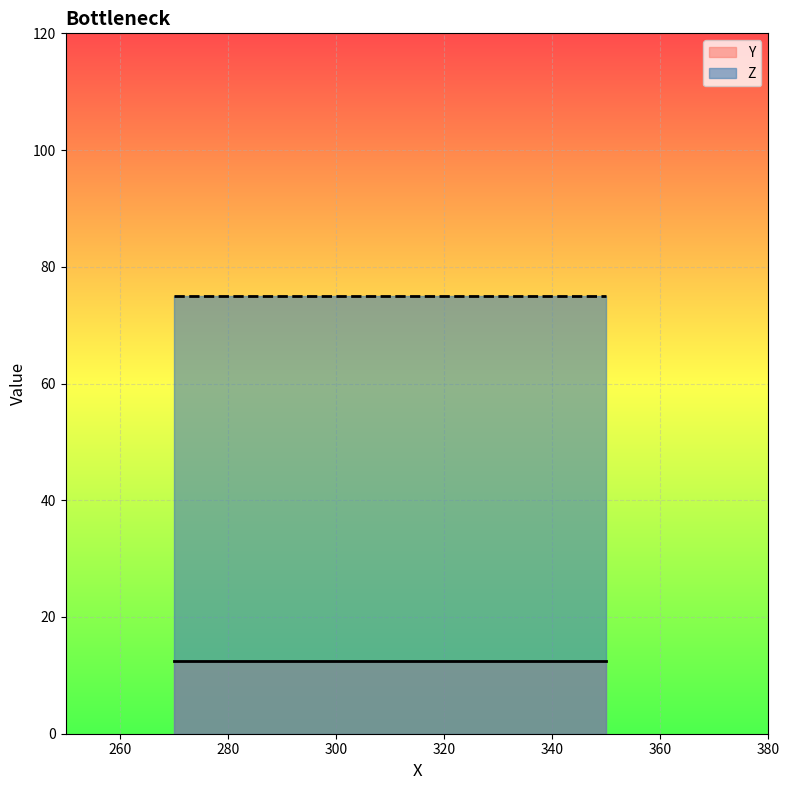

Which series has the largest total across all categories?

Z